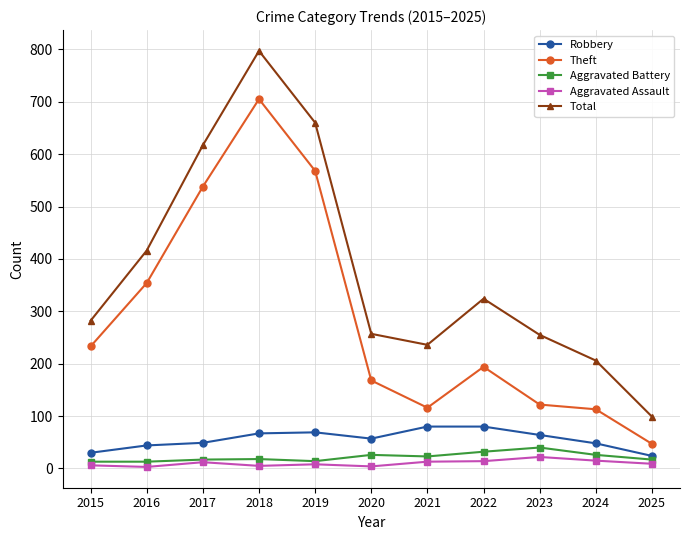

How many values in the Aggravated Battery series are below 18?

5